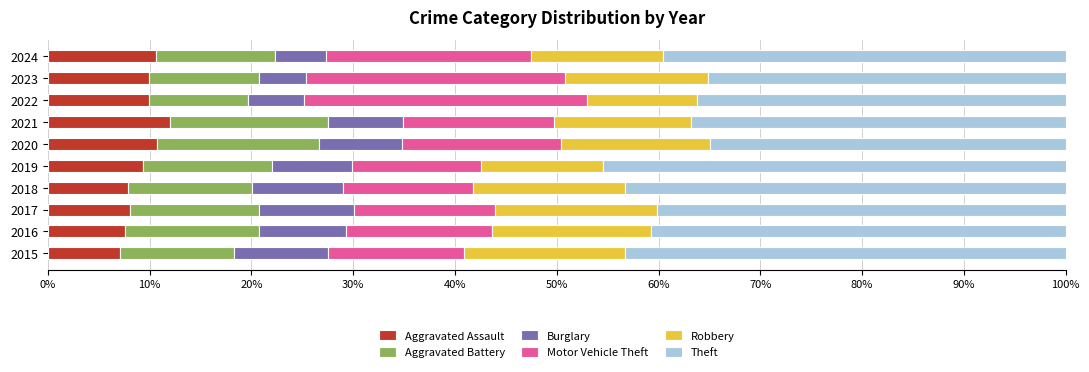

What is the highest value of the Aggravated Assault series?

12.0